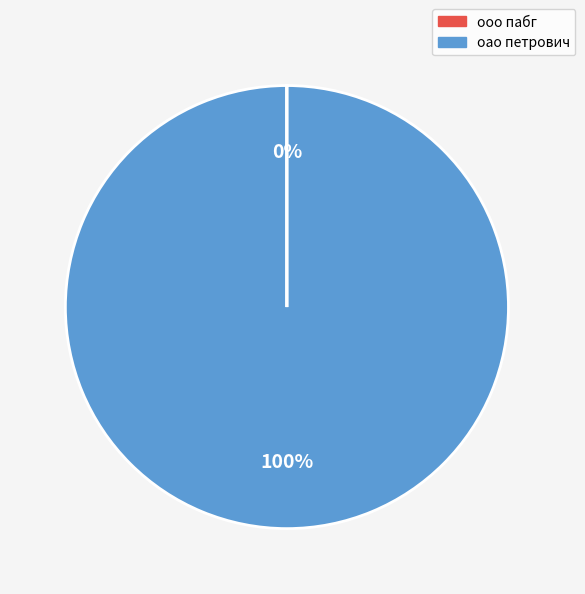

What is the largest slice in the pie chart?

oao петрович